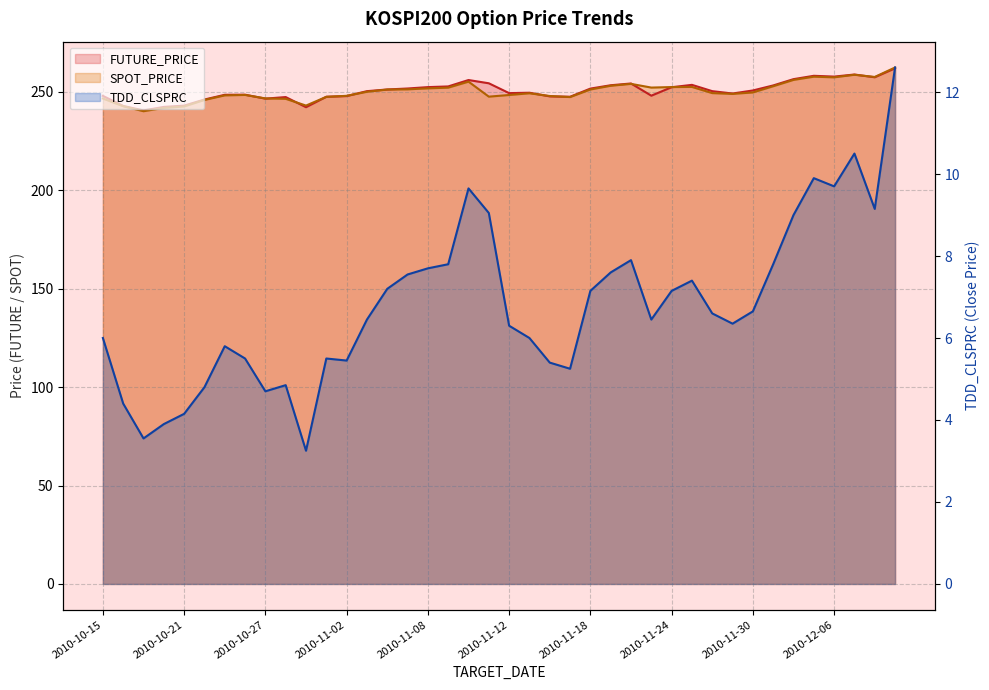

At which category does the chart reach its minimum across all series?

2010-10-29